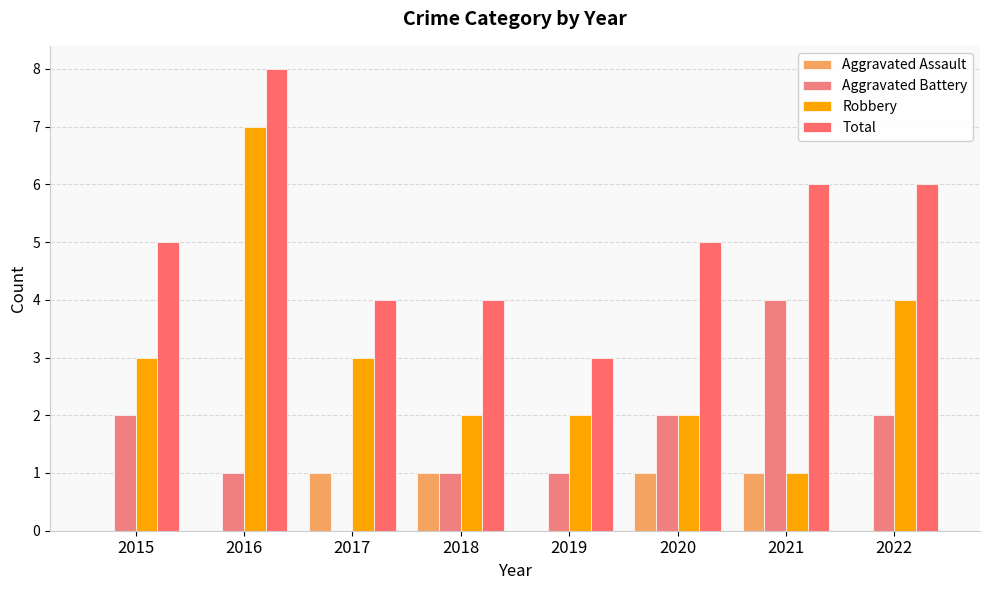

Where does the Robbery series first go above 3?

2016